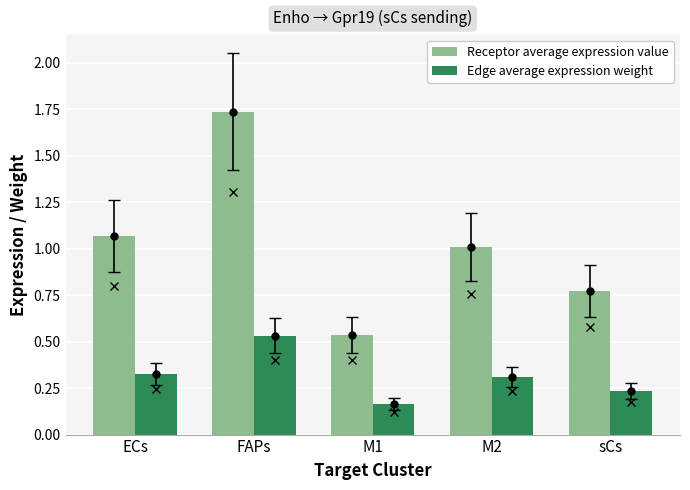

What is the approximate value of Receptor average expression value at FAPs?

1.7